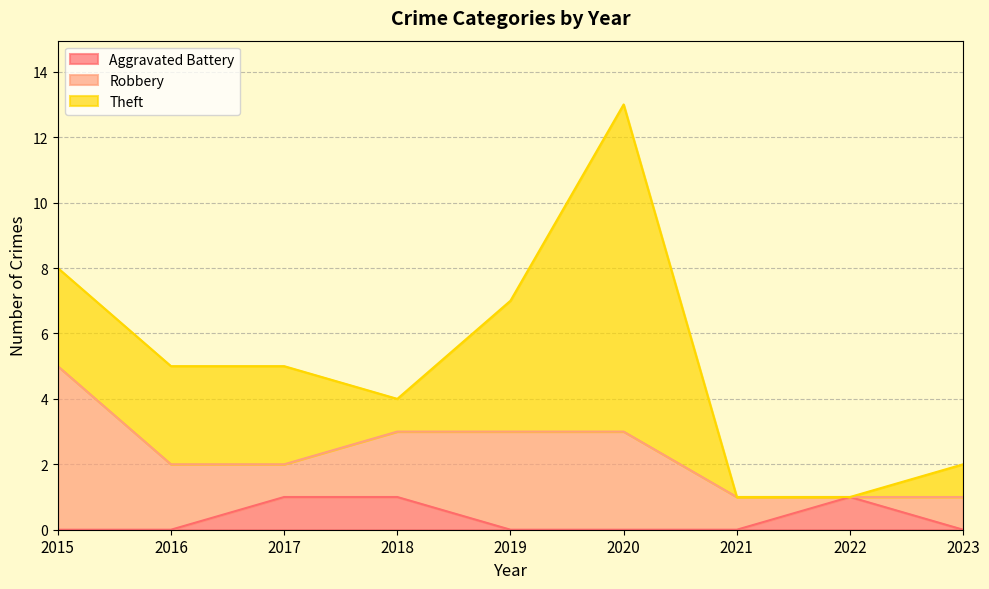

True or false: Theft has more than 0 interior local peaks.

True